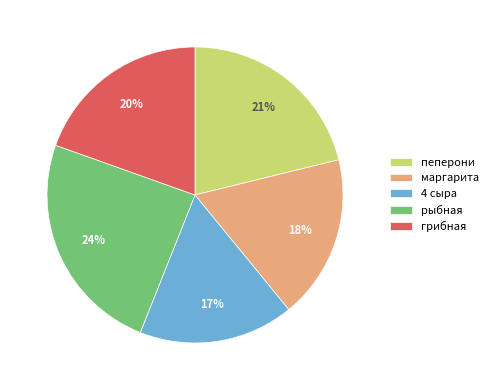

To the nearest percent, what is the combined percentage of пеперони and грибная?

41%